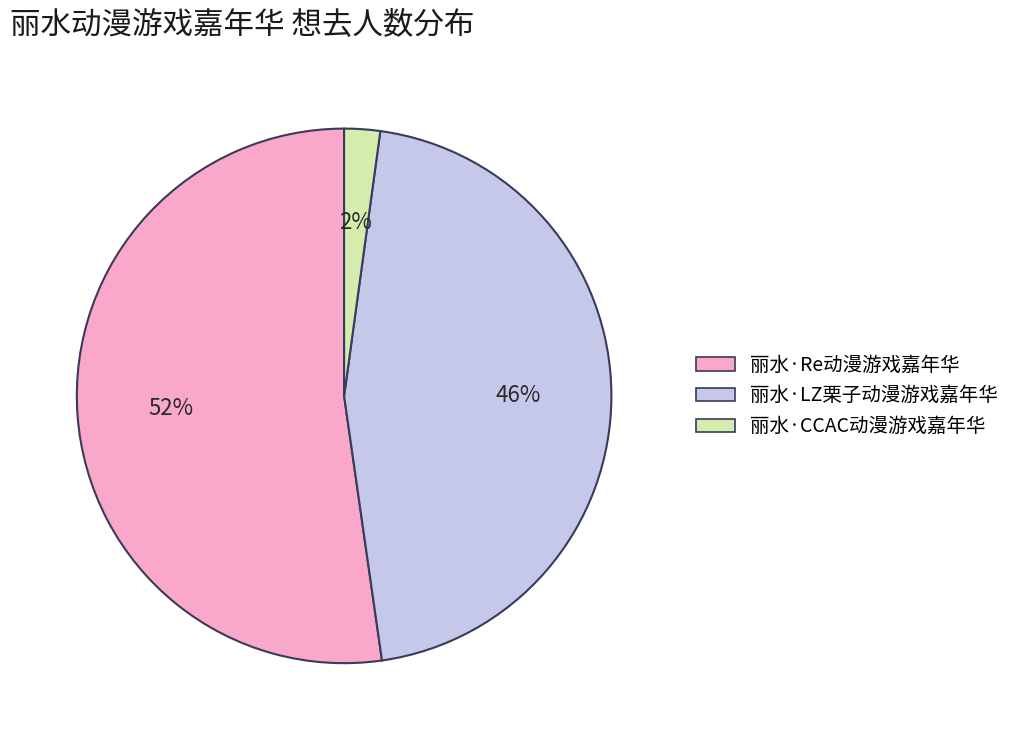

To the nearest percent, what is the combined percentage of 丽水·Re动漫游戏嘉年华 and 丽水·LZ栗子动漫游戏嘉年华?

98%